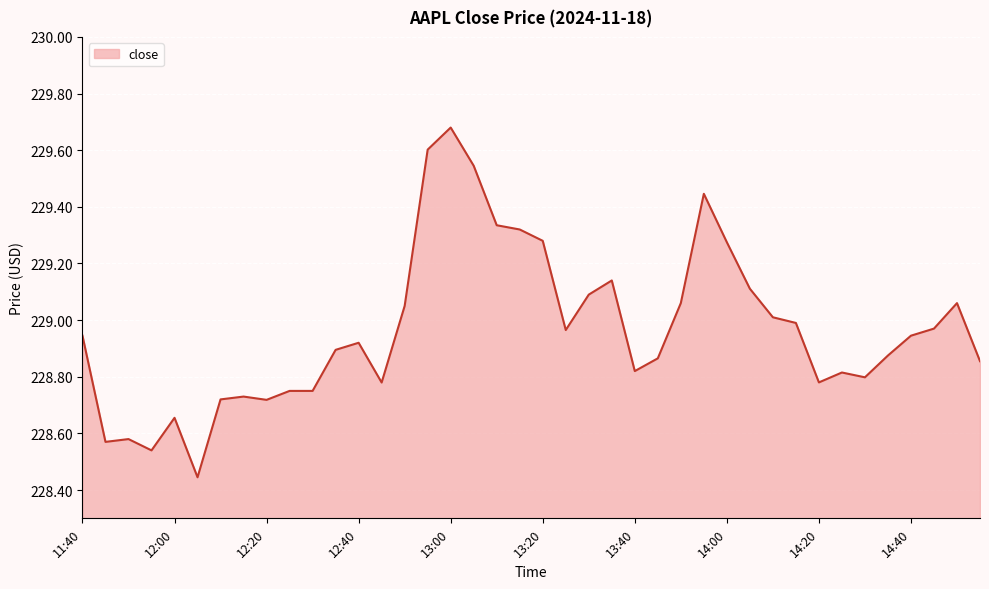

What is the difference between the maximum and minimum values?

1.2